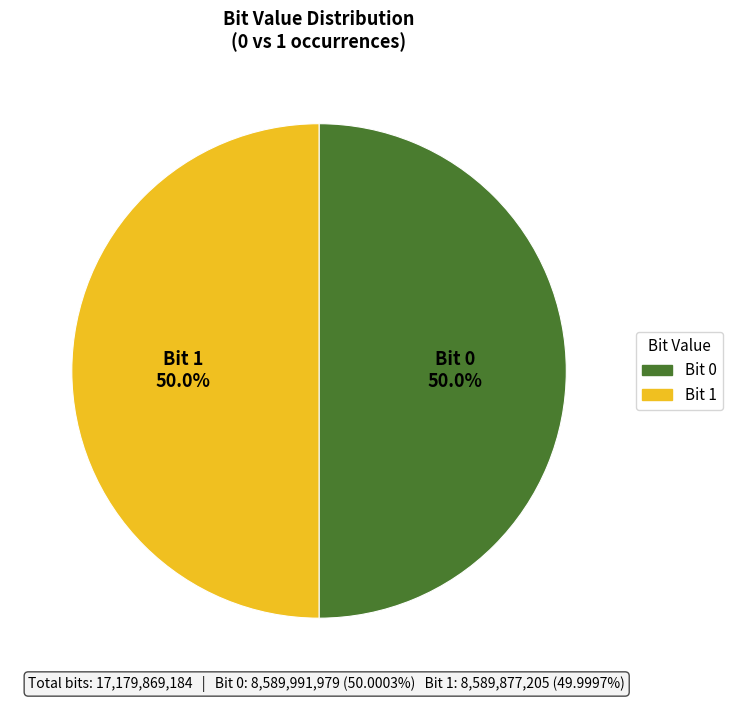

How many slices are in this pie chart?

2